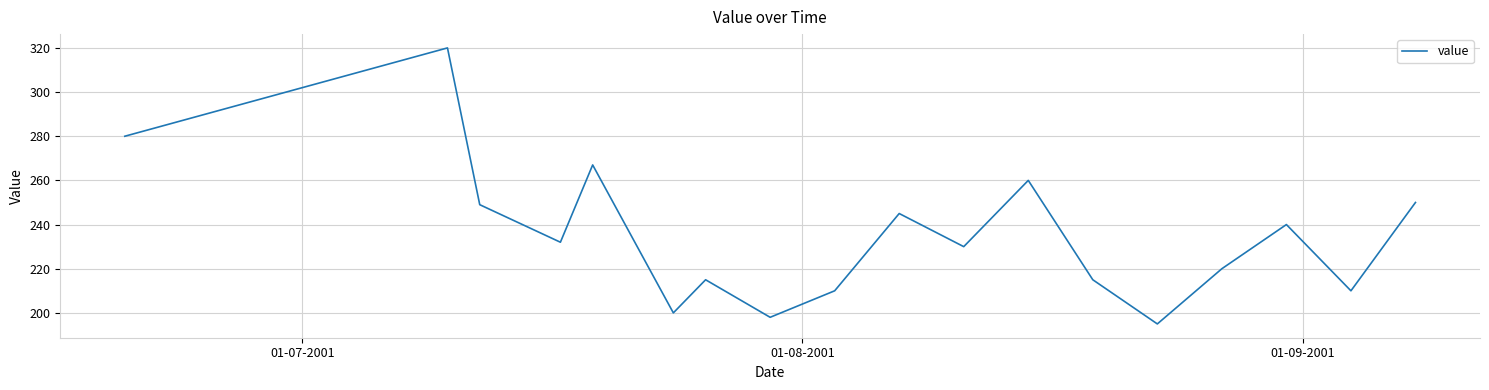

What is the greatest value displayed?

320